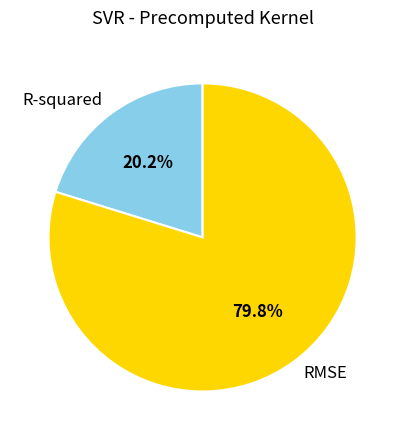

What percentage is the R-squared slice, to the nearest percent?

20%